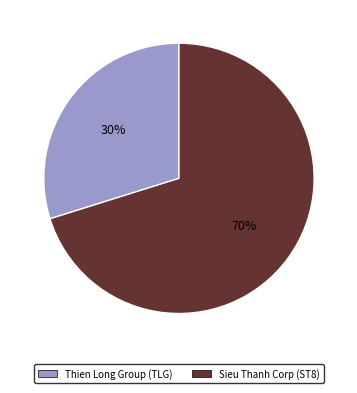

Do Sieu Thanh Corp (ST8) and Thien Long Group (TLG) together represent more than half of the pie?

Yes